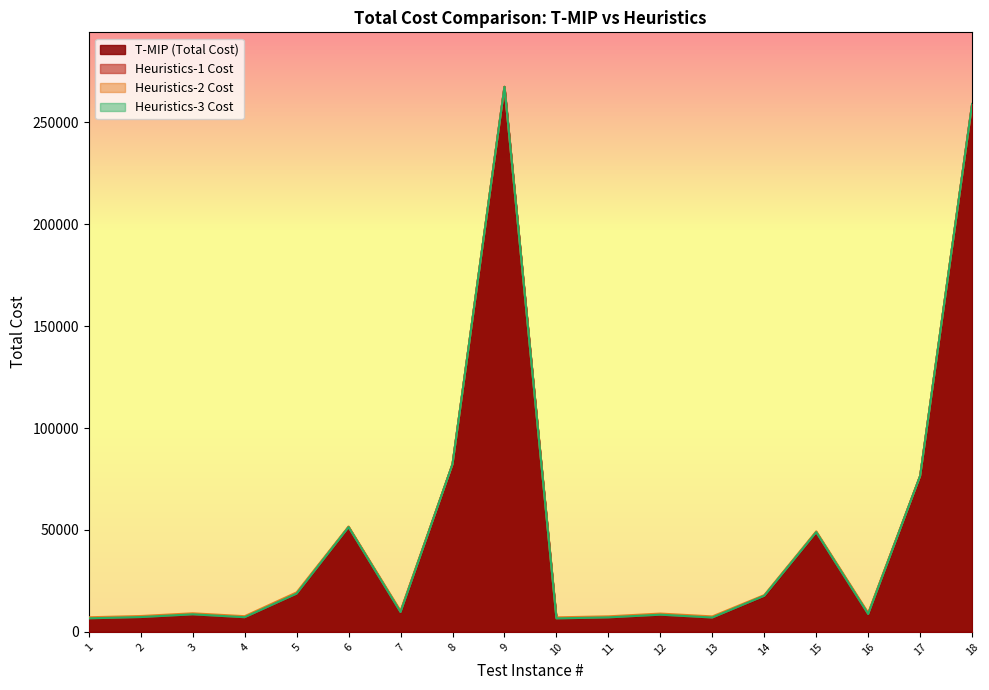

What is the value of the T-MIP (Total Cost) point at the 4th from the left?

7193.7